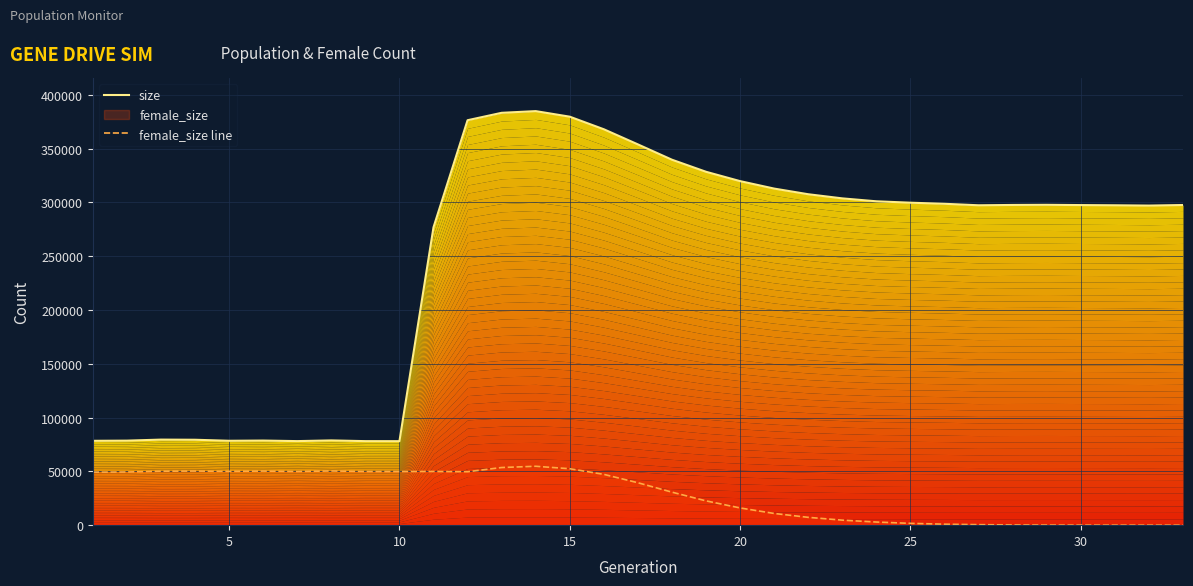

True or false: size and female_size line cross at least once.

False